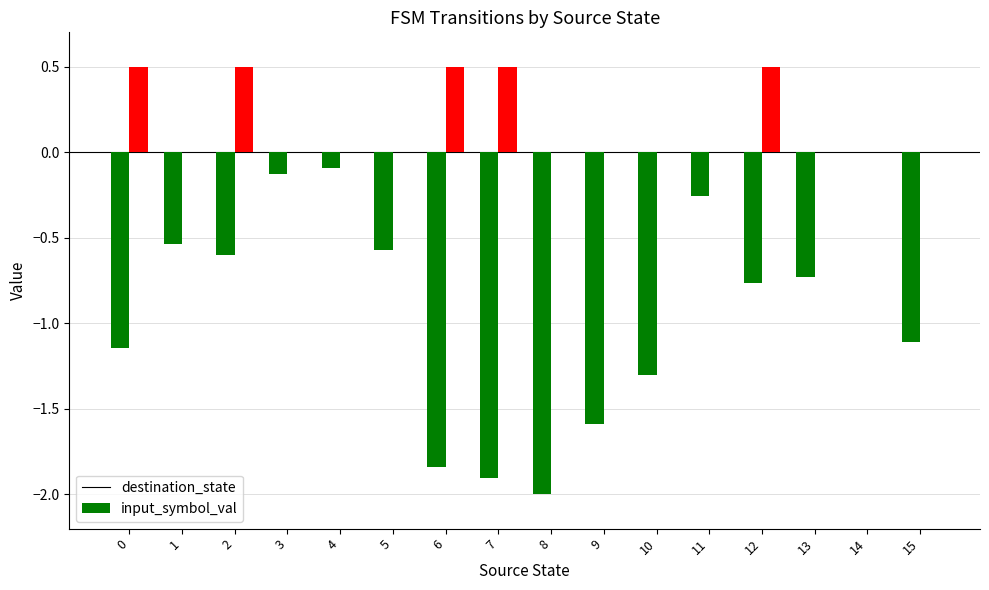

Which series has the largest total across all categories?

input_symbol_val